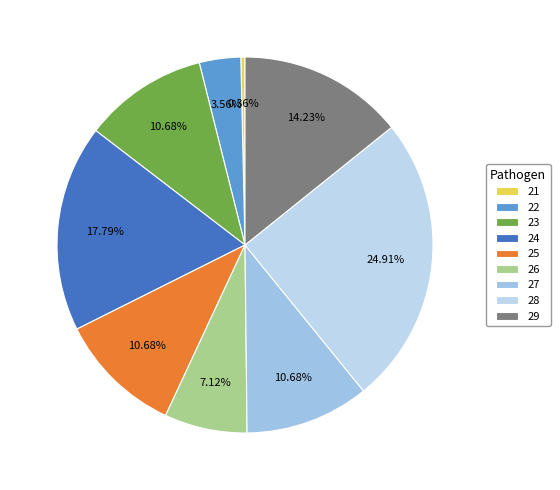

Between 29 and 24, which is larger?

24